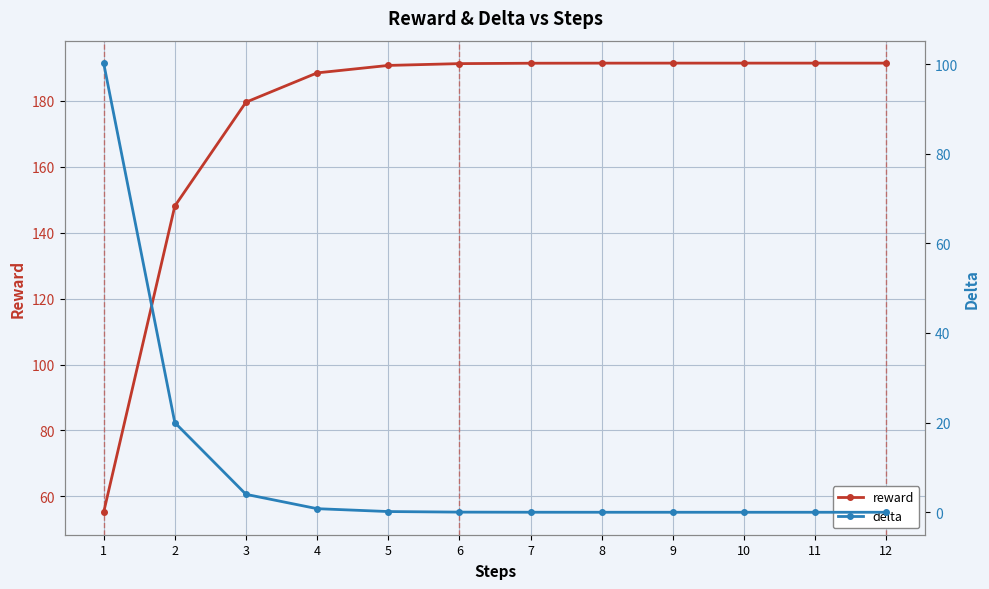

Rank the series at 4 from lowest to highest value.

delta, reward